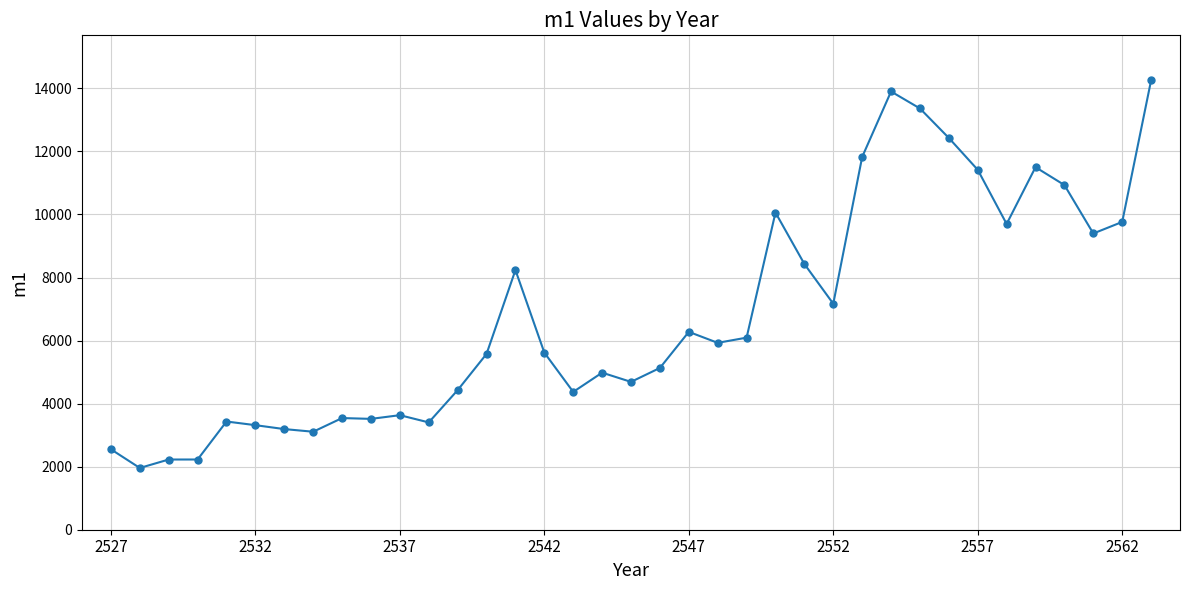

What is the value of the 2nd point from the left?

1959.0